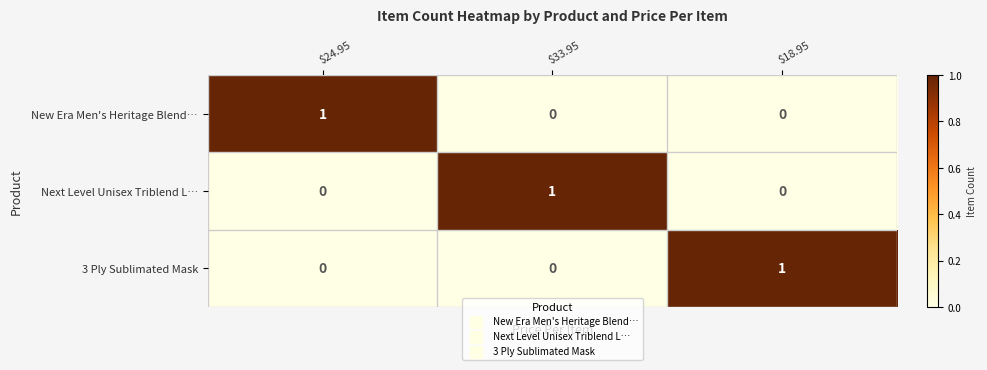

The Next Level Unisex Triblend L… series shows 1 at $33.95. True or false?

True